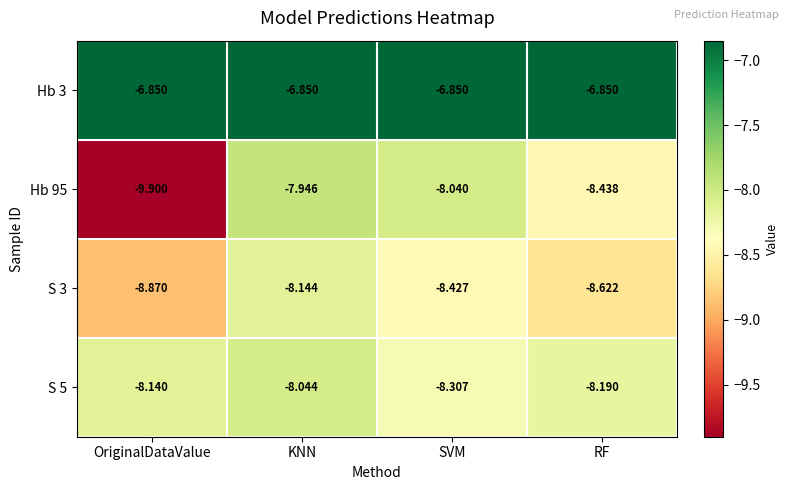

Which category has the highest value in the S 3 series?

KNN